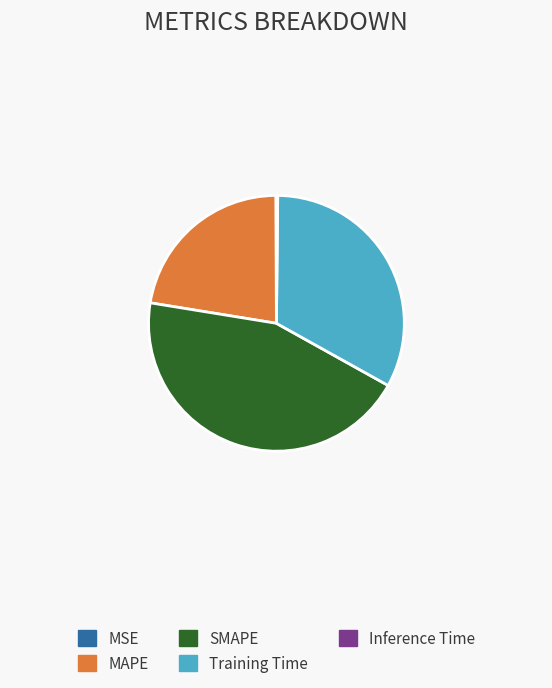

Approximately how many times larger is the value at SMAPE compared to Training Time?

1.4